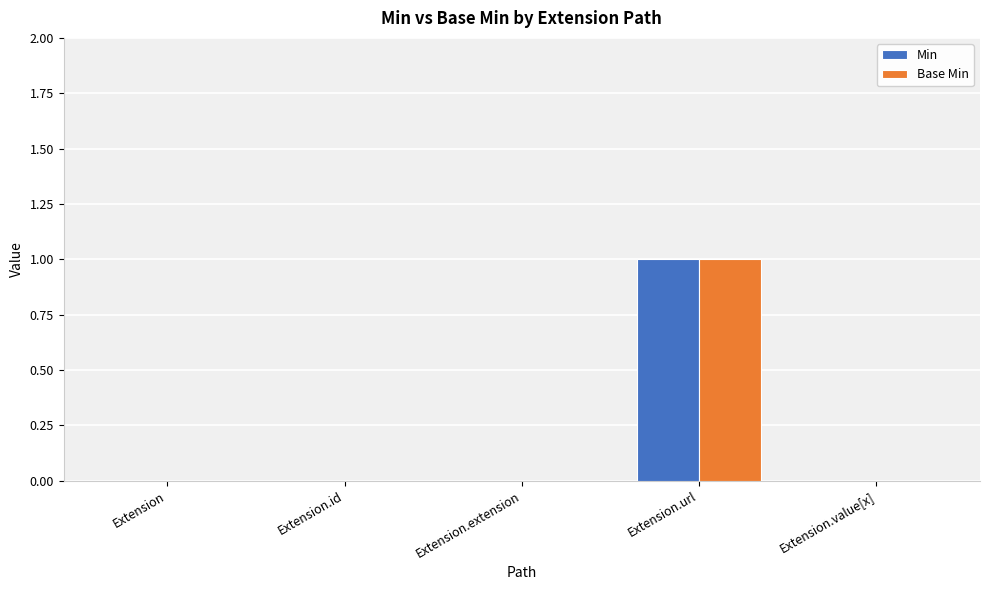

How many distinct data groups are displayed?

2